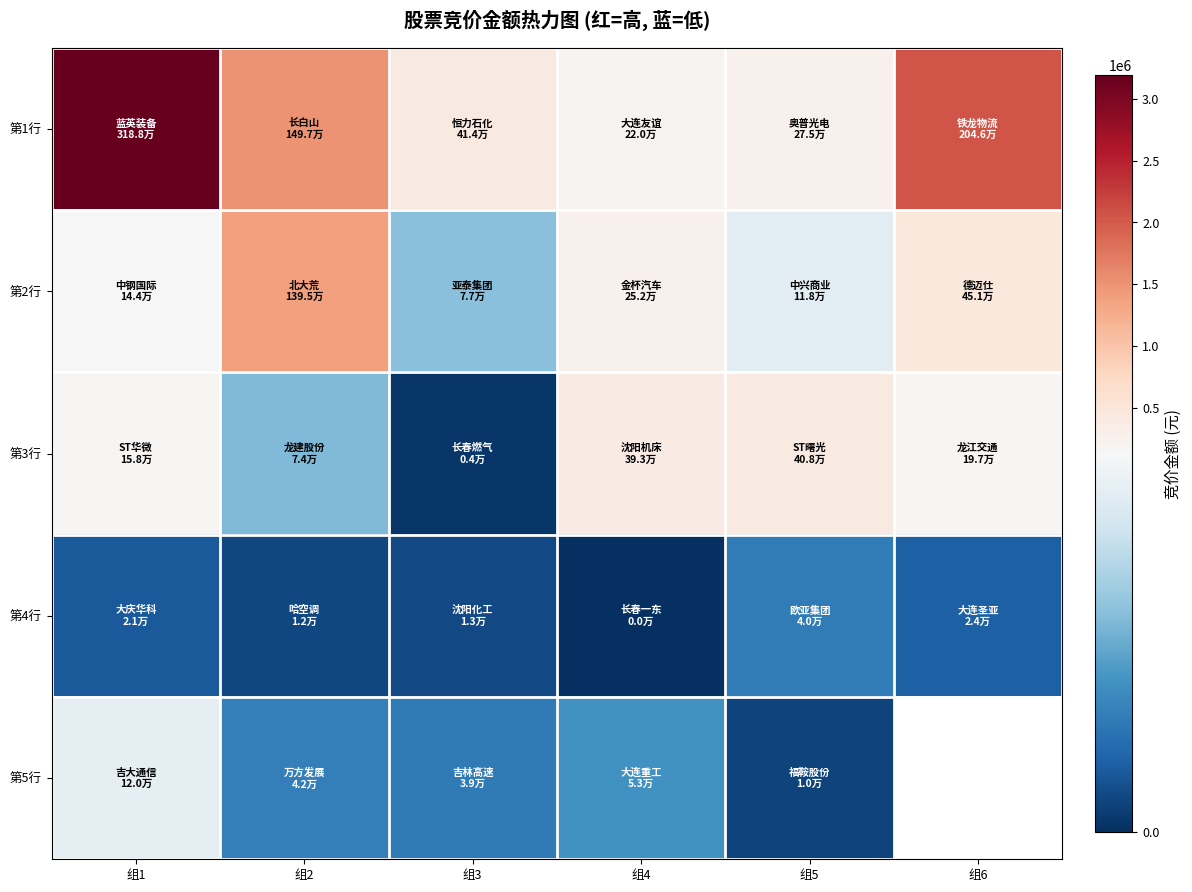

What is the difference between the second highest and minimum values in the 第3行 series?

389354.0